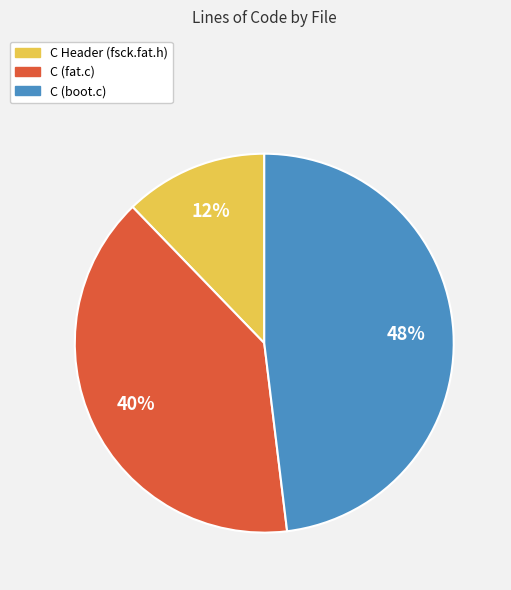

Is C (boot.c) the majority of the pie?

No